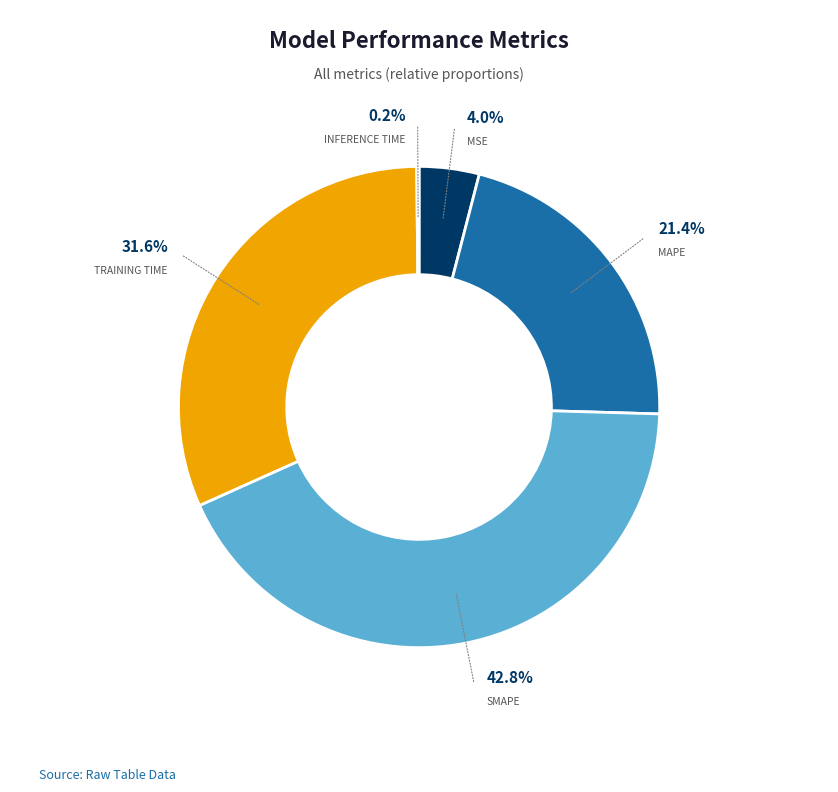

The MSE slice represents 17% of the pie. True or false?

False